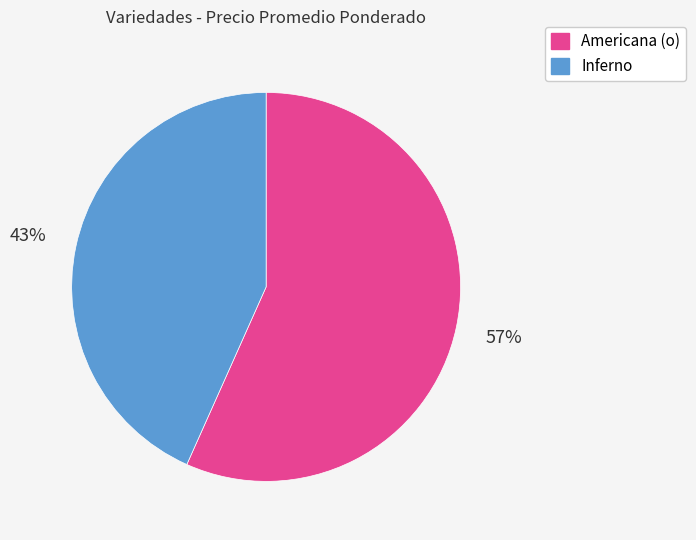

Count the number of slices in the pie.

2